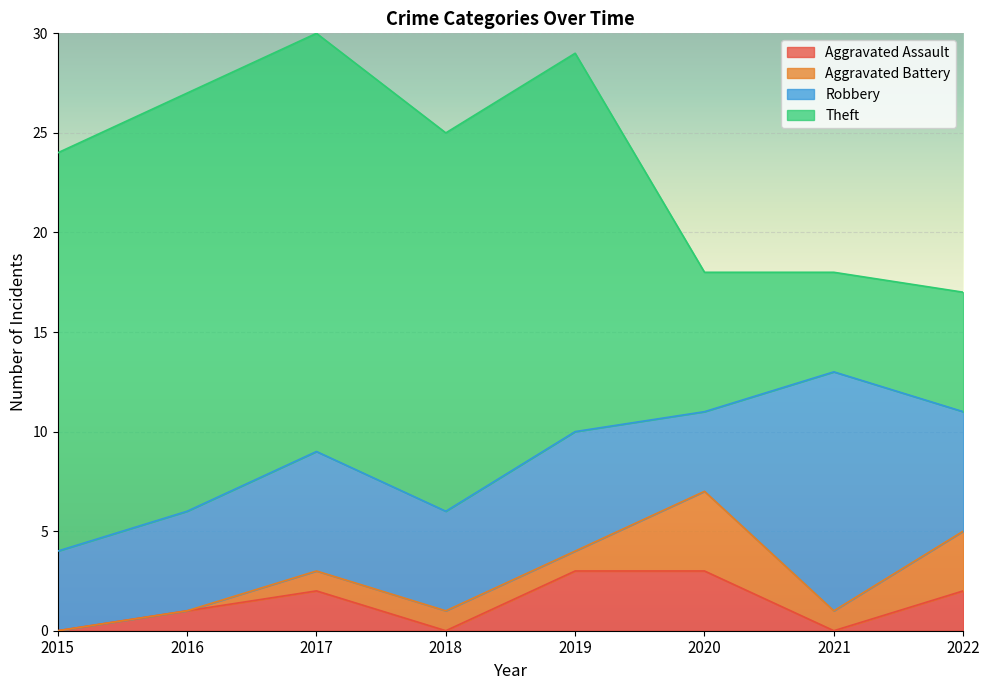

At which category does Aggravated Battery reach its first local peak?

2020